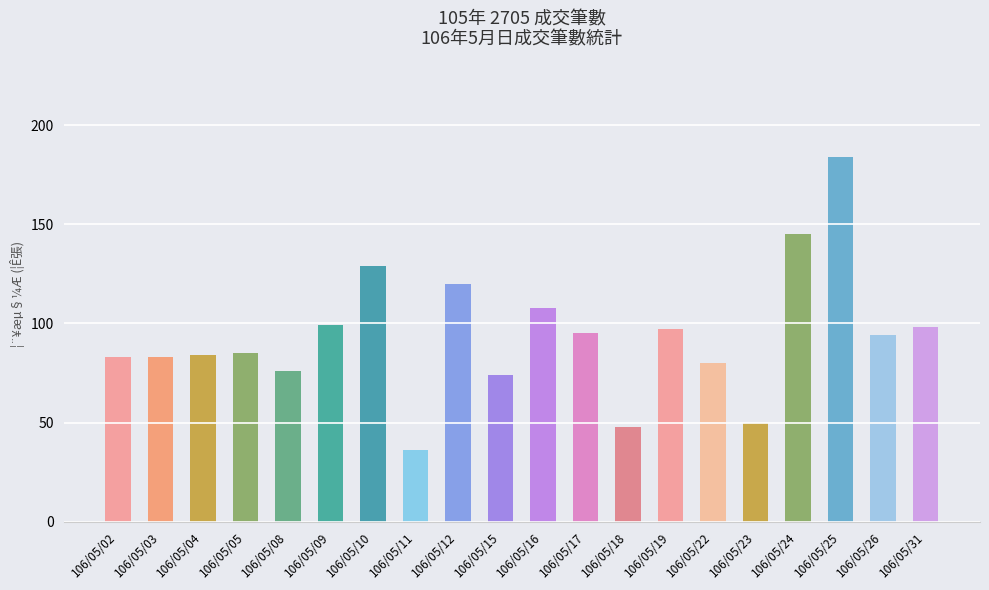

What is the value of the 4th bar from the left?

85